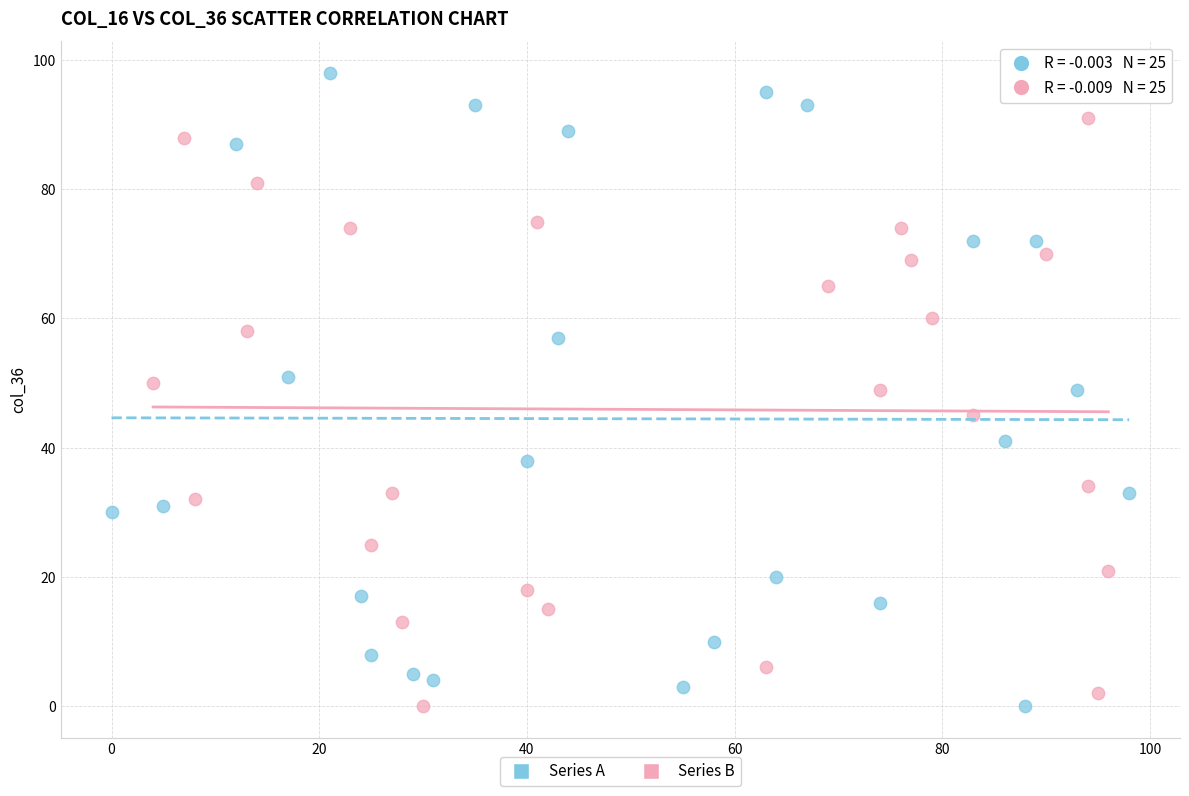

Which series has the largest Y range (max minus min)?

Series A